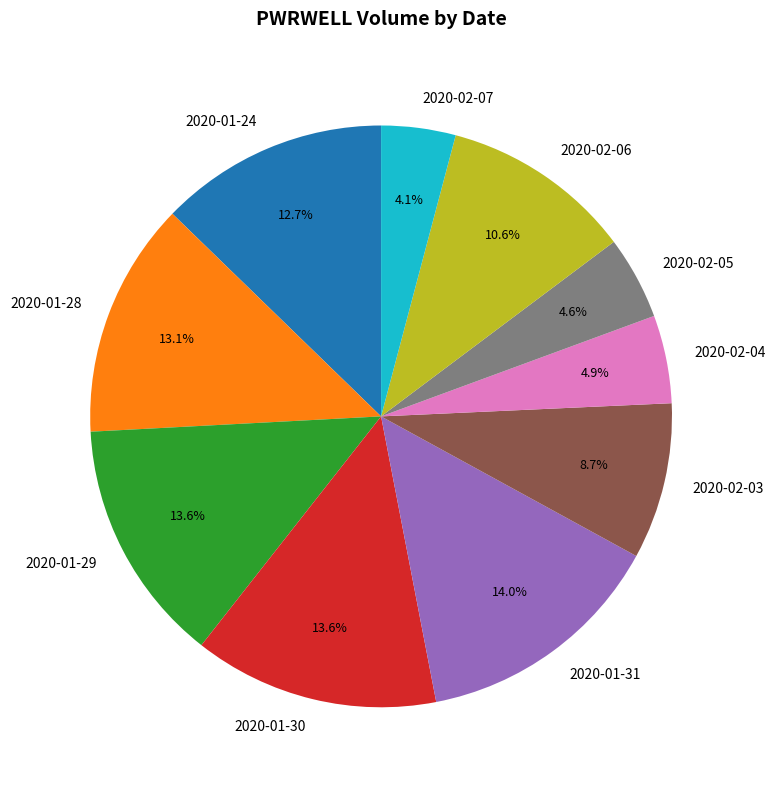

How many slices are in this pie chart?

10